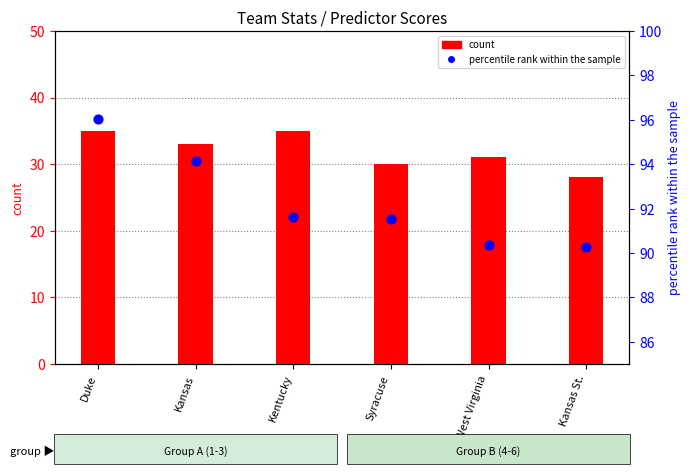

At which category is the sum across all series the highest?

Duke